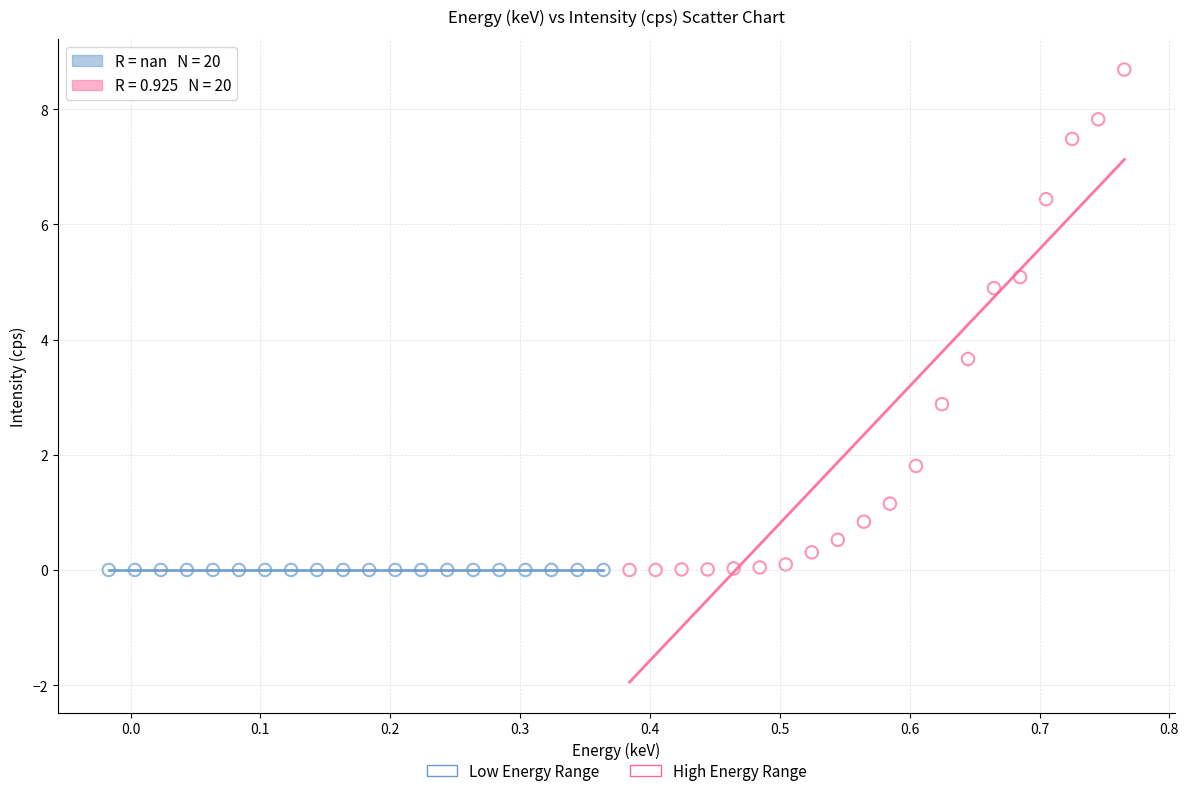

Which series contains the highest Y value?

High Energy Range